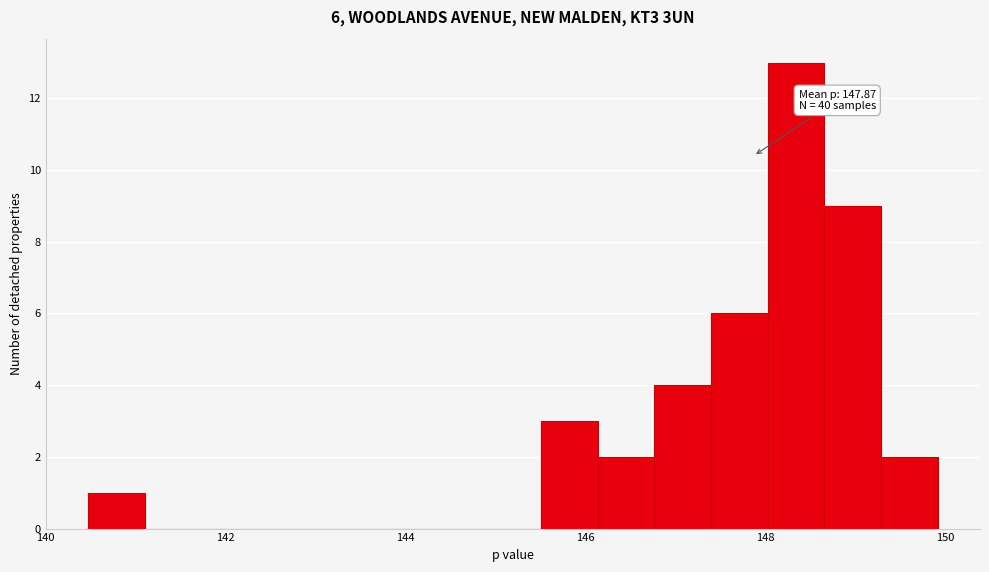

Around what value on the x-axis is the tallest bar? Give the approximate position of its centre, as read against the axis.

148.4